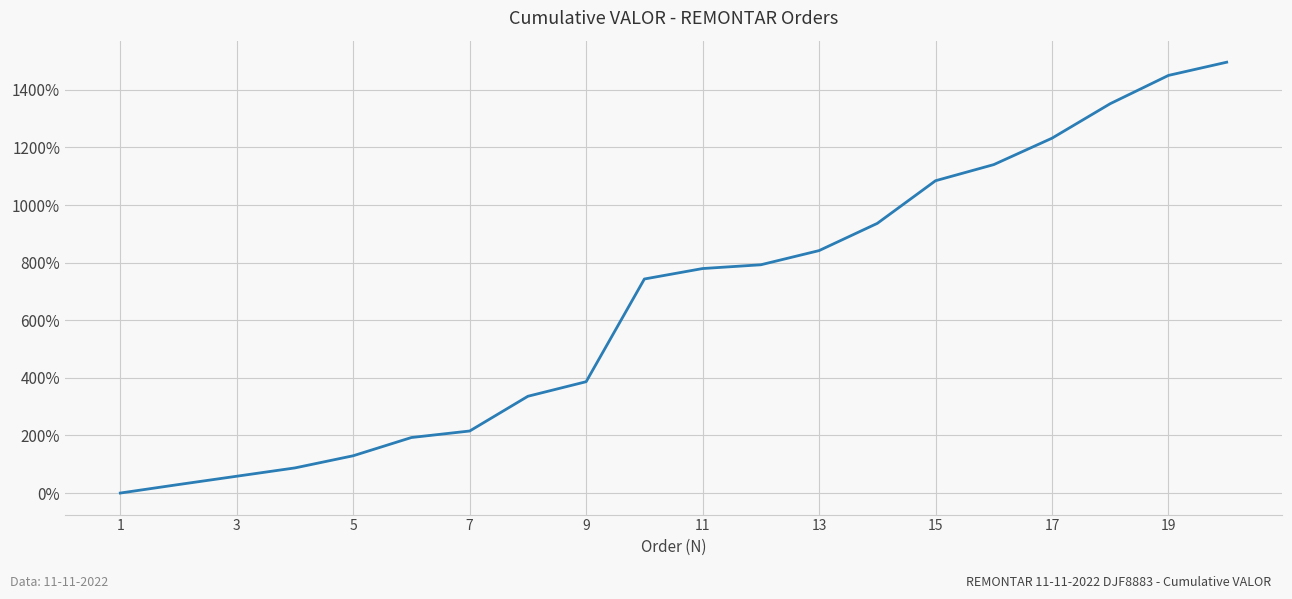

What is the difference between the maximum and minimum values?

1495.9